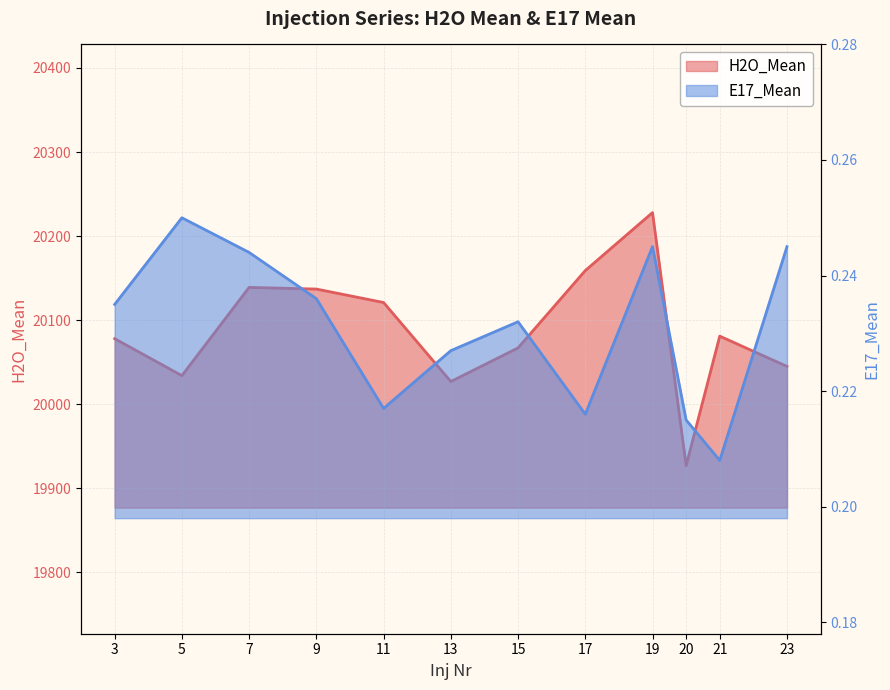

Where is E17_Mean nearest to the value 0?

21